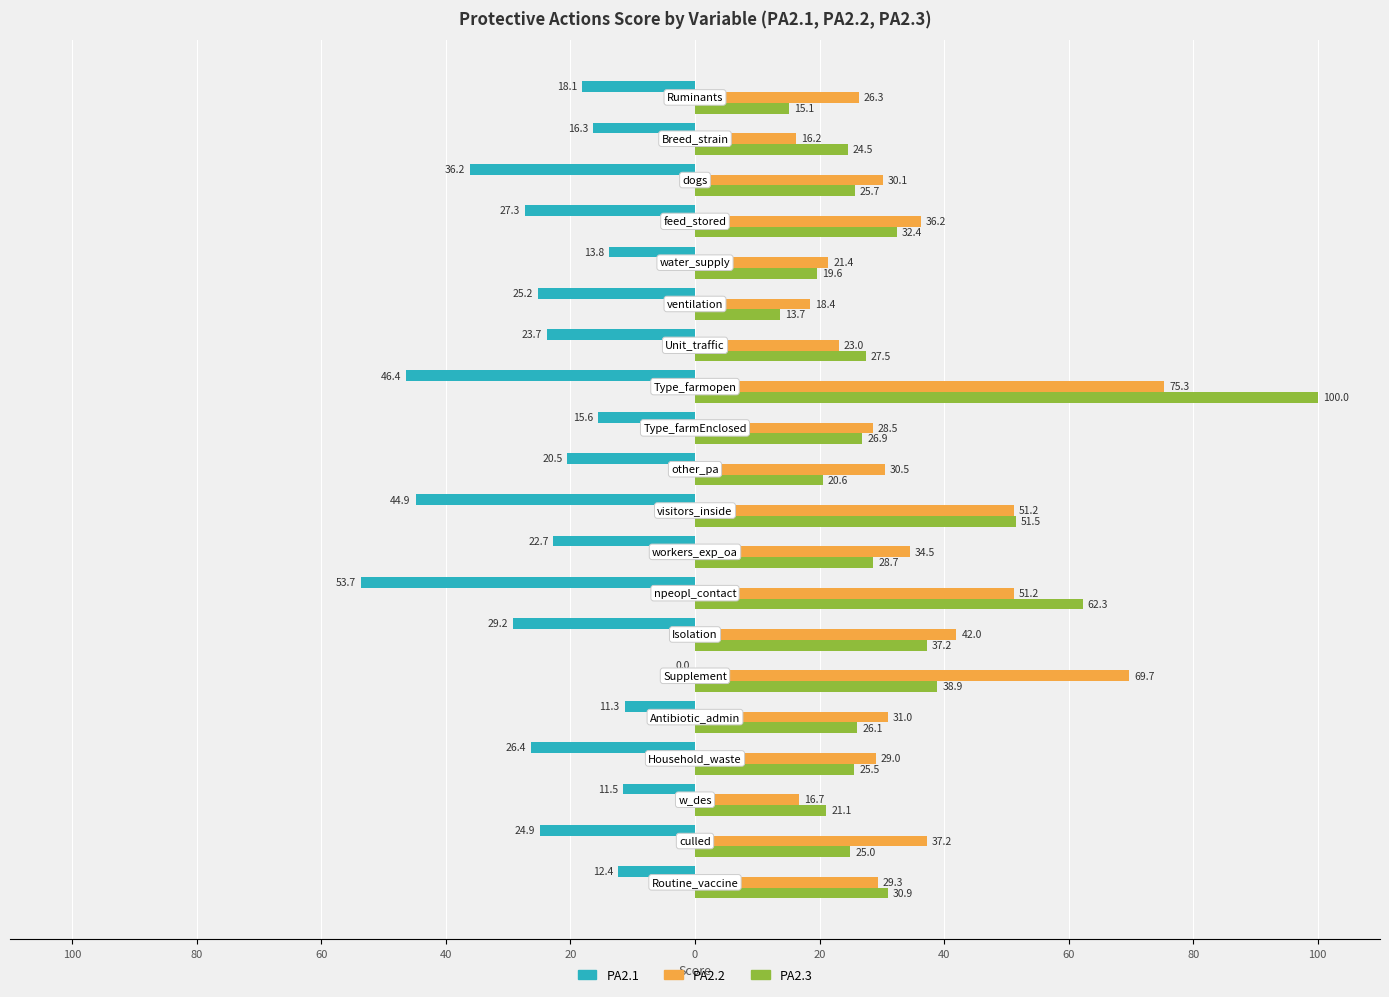

Which series has the largest total across all categories?

PA2.2